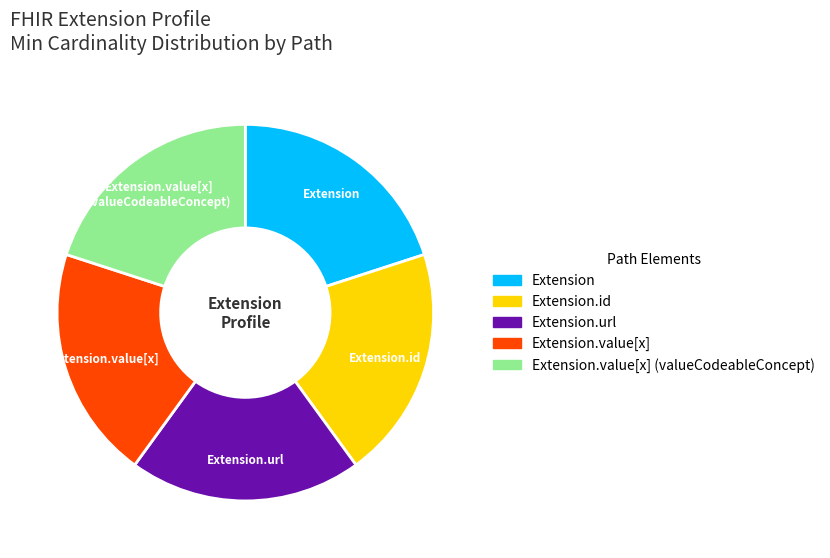

Is there any slice that represents more than half of the pie?

No